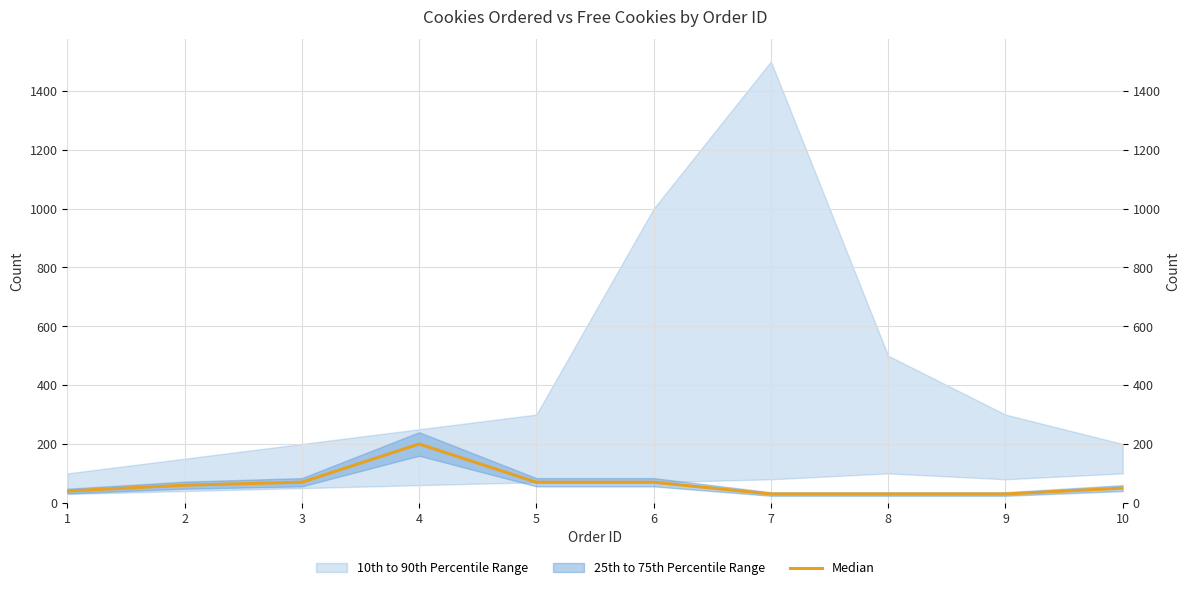

What is the sum of the values at 1 and 2?

100